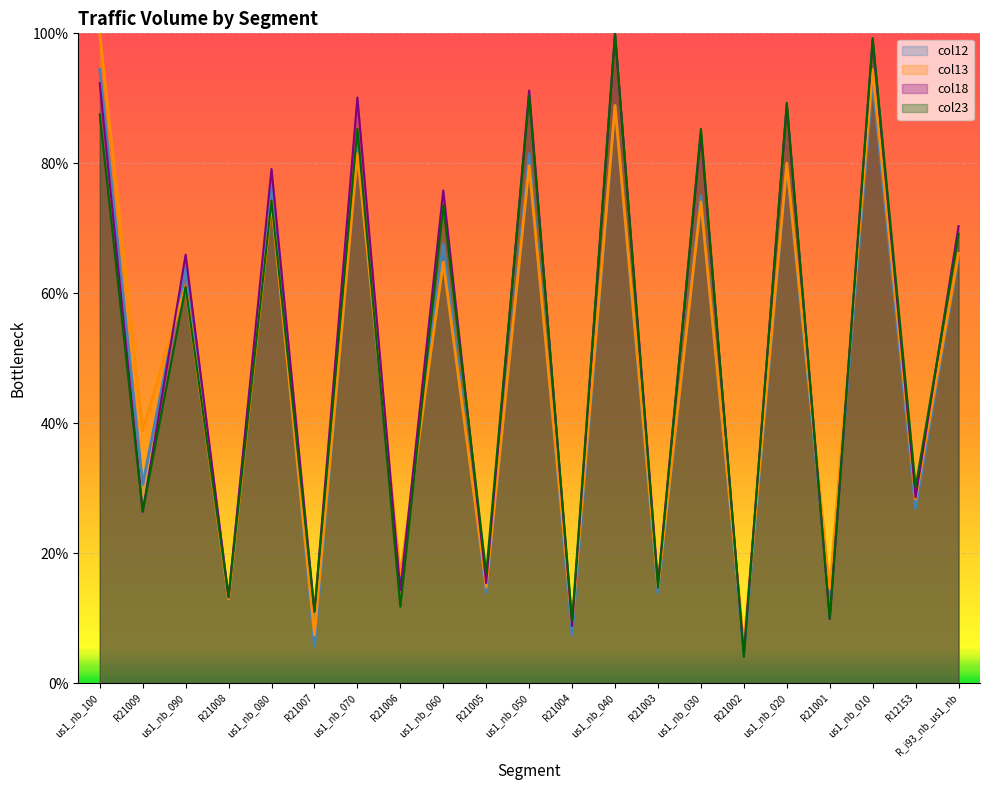

Rank the series by their average value, from highest to lowest.

col18, col23, col13, col12